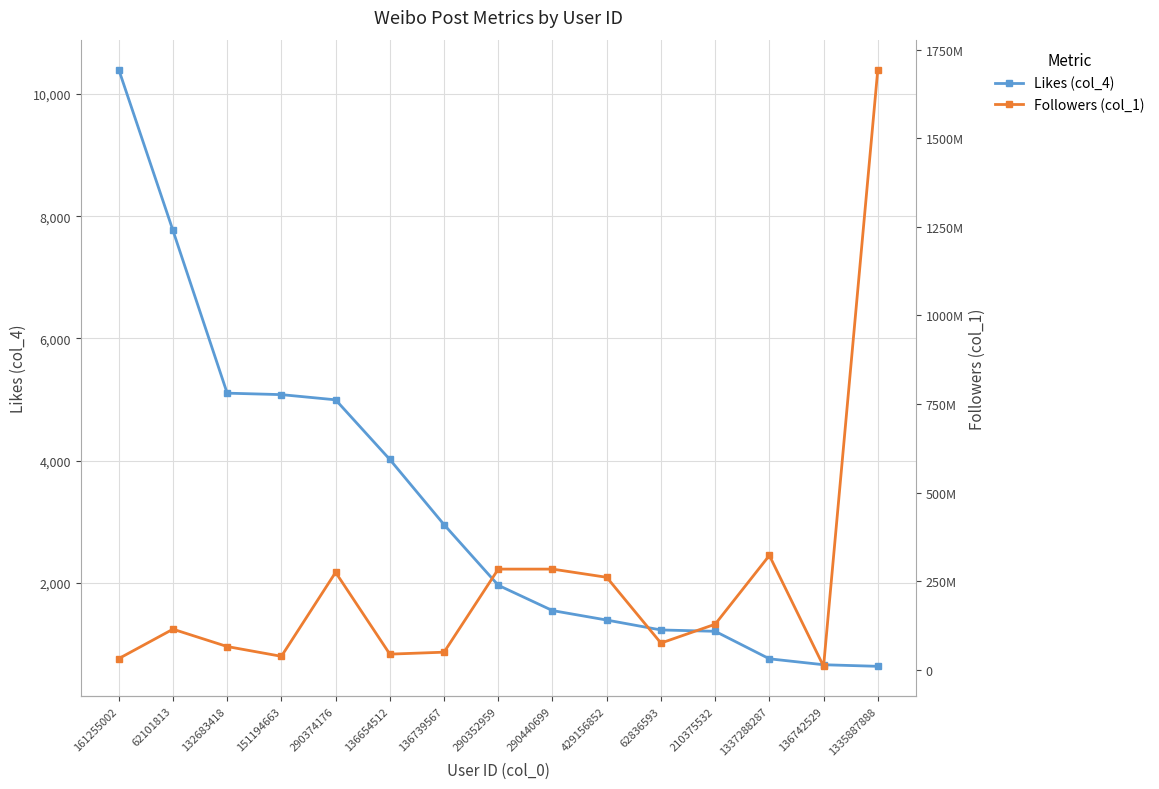

True or false: Followers (col_1) has more than 2 points higher than both neighbors.

True